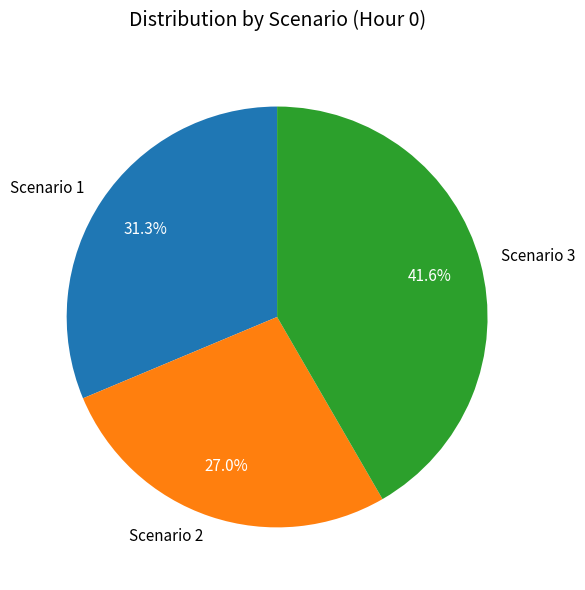

What is the smallest slice in the pie chart?

Scenario 2